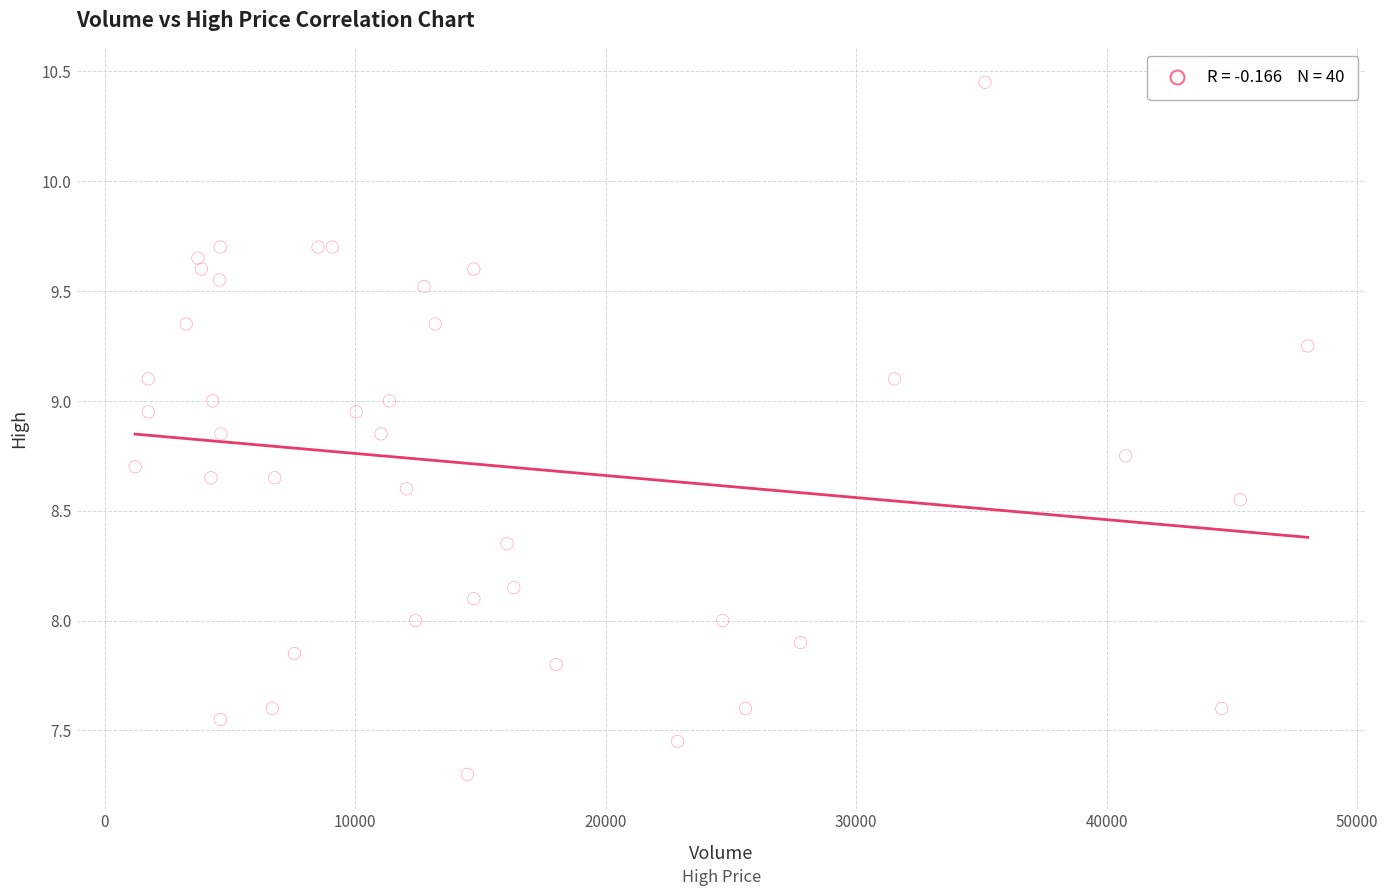

What is the range of X values (max minus min)?

46807.0